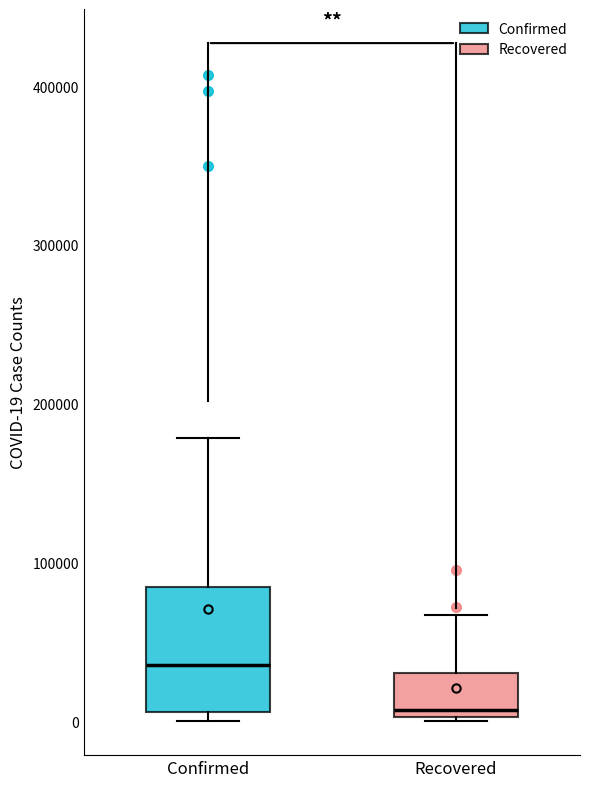

Reading left to right, read every box against the y-axis: the position of its median line, the range the box covers, and the ends of its whiskers. The values are not printed on the chart, so give them approximately, as read against the axis.

Confirmed: median 40000, box 10000 to 80000, whiskers 0 to 180000
Recovered: median 10000, box 0 to 30000, whiskers 0 to 70000